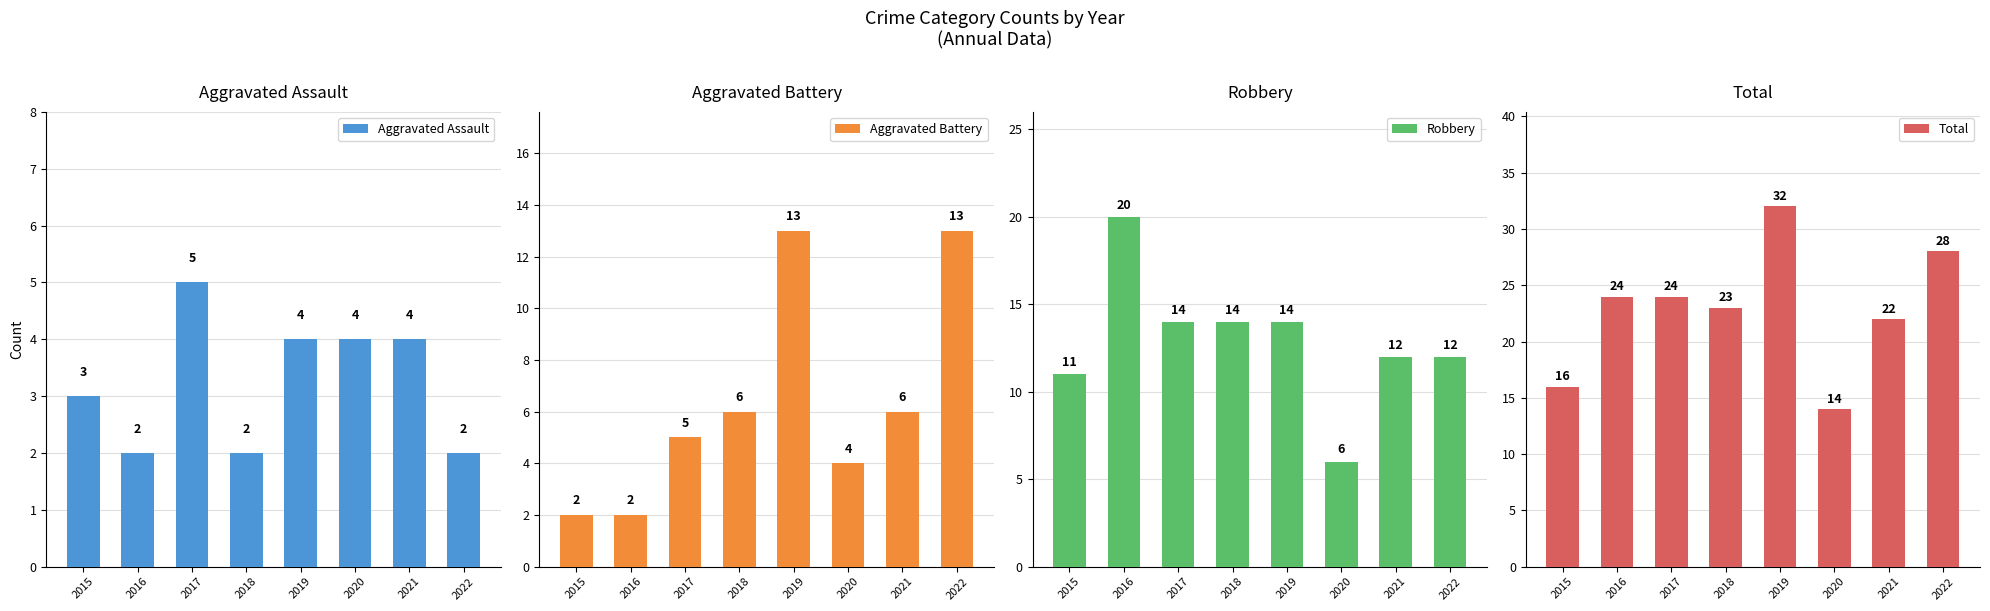

What is the minimum value for Robbery?

6